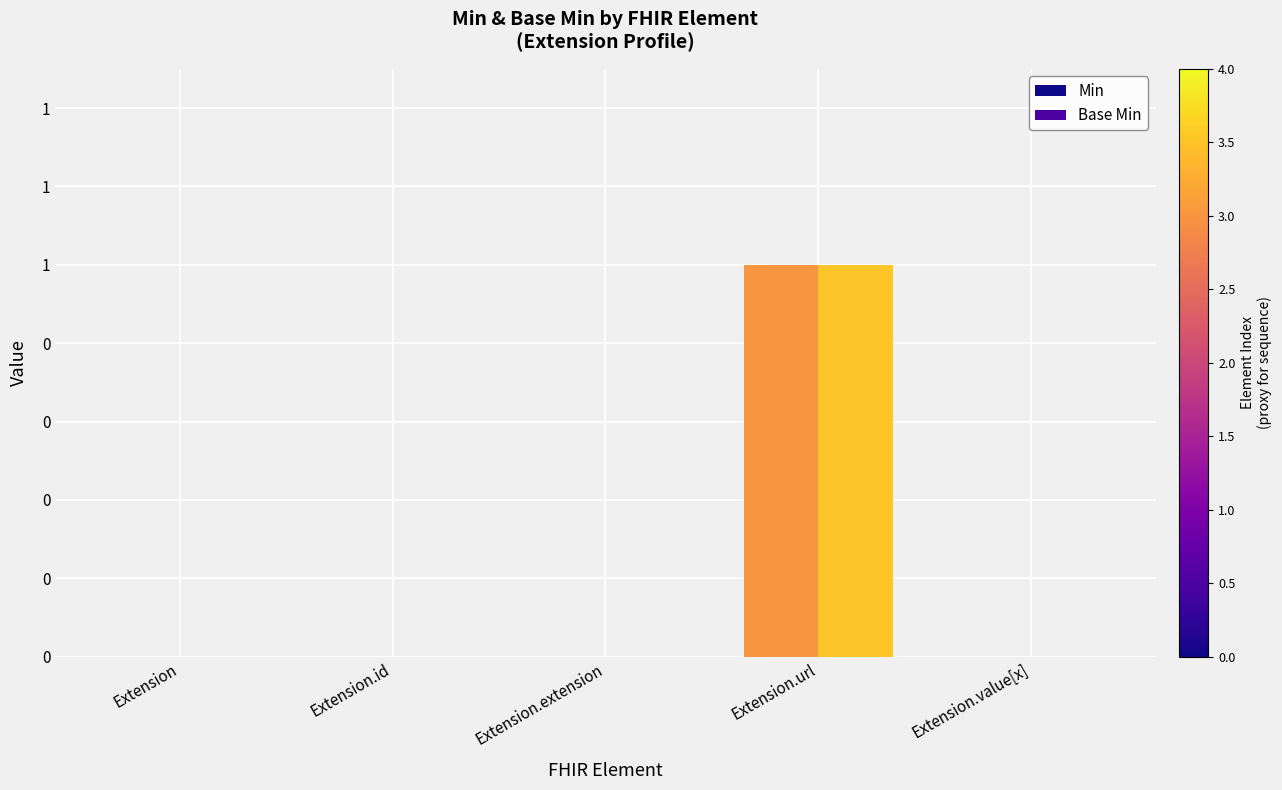

Rank the series by their maximum value, from lowest to highest.

Min, Base Min